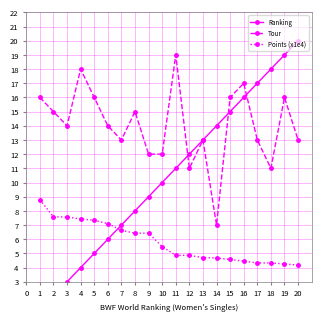

Rank the series by their average value, from highest to lowest.

Tour, Ranking, Points (x1e4)